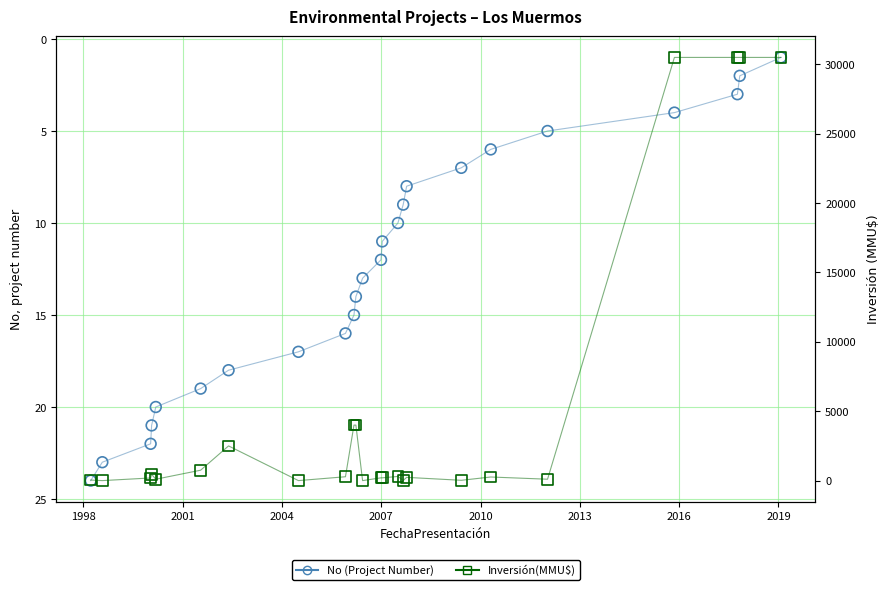

Which series has the largest total across all categories?

Inversión(MMU$)